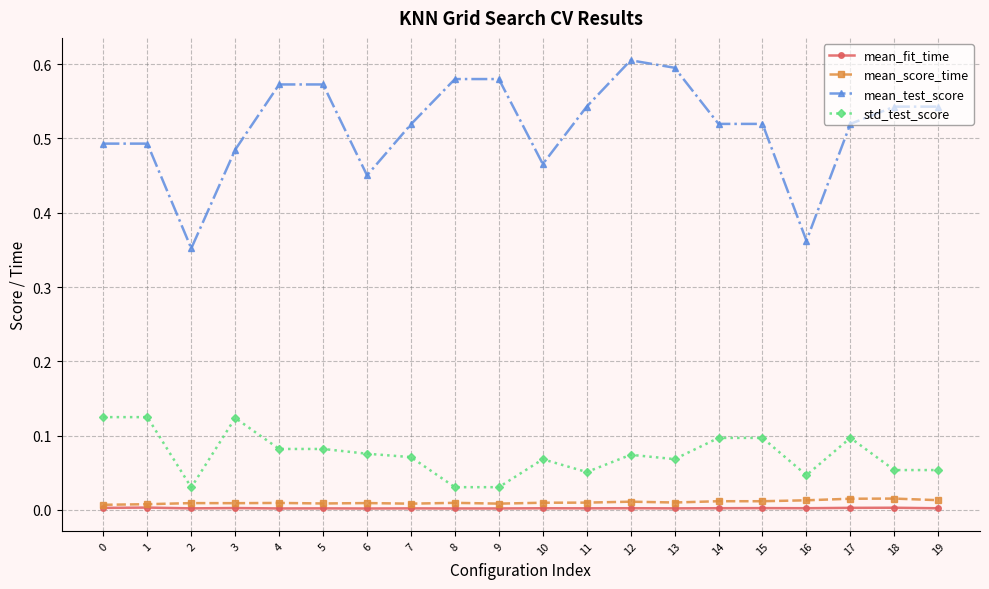

What are all the series names shown in the legend?

mean_fit_time, mean_score_time, mean_test_score, std_test_score